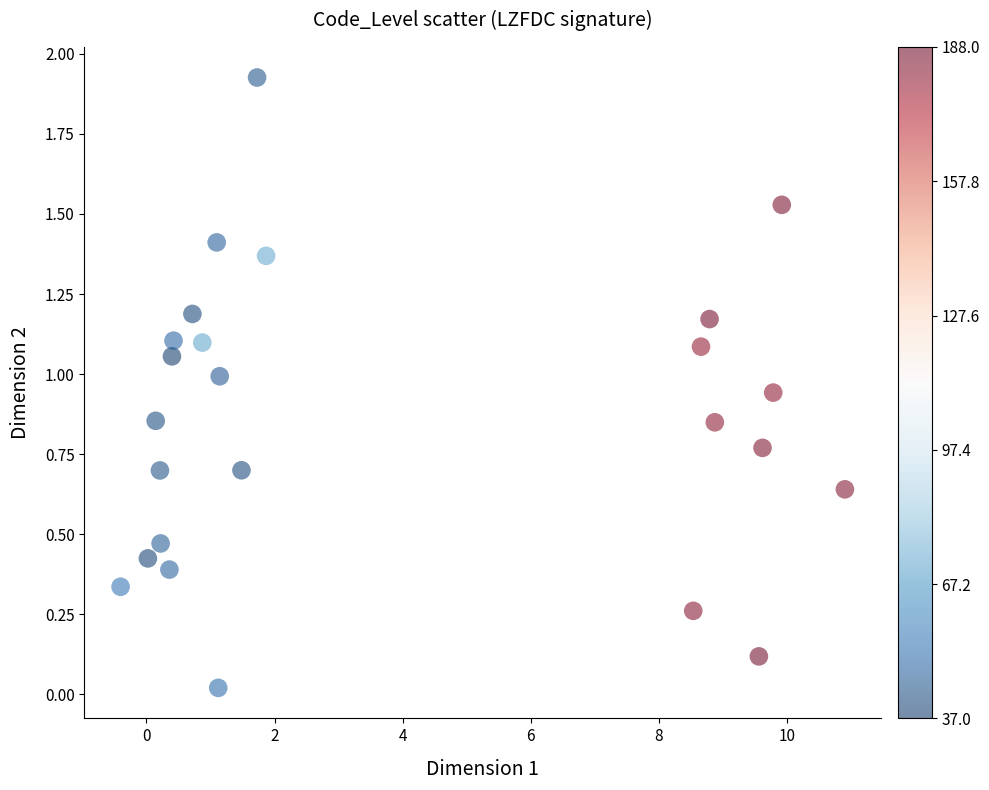

What is the range of X values (max minus min)?

11.3